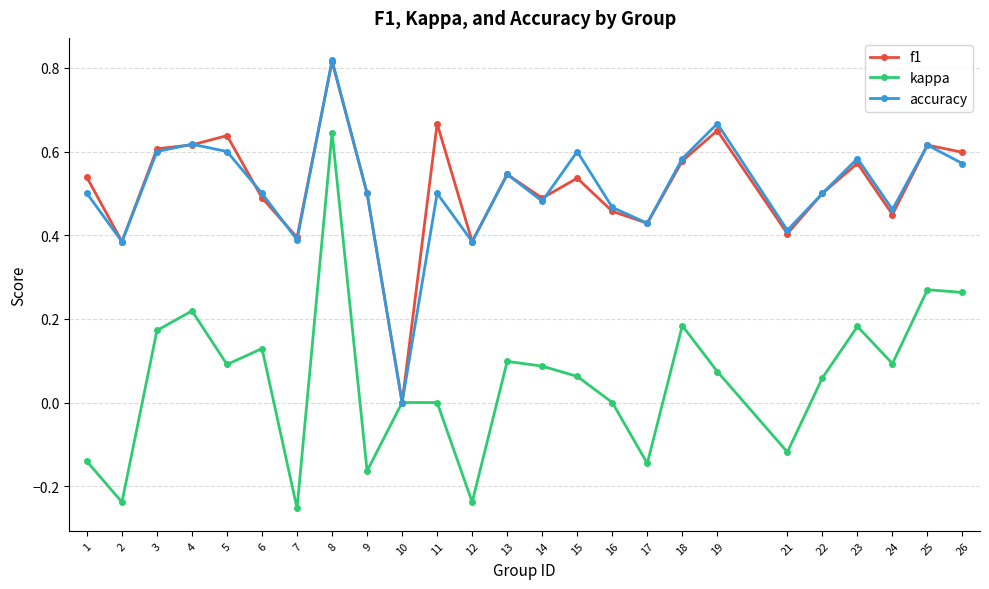

Does the chart display data point markers on the line(s)?

Yes